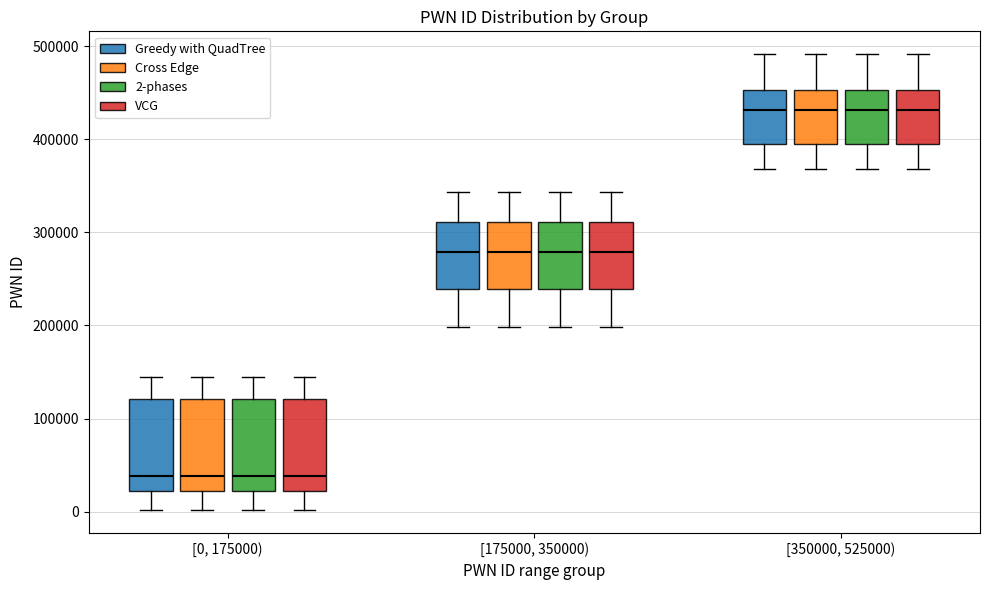

Where is the upper edge of the box for [0, 175000) (2-phases) on the y-axis? The values are not printed on the chart, so give them approximately, as read against the axis.

120000